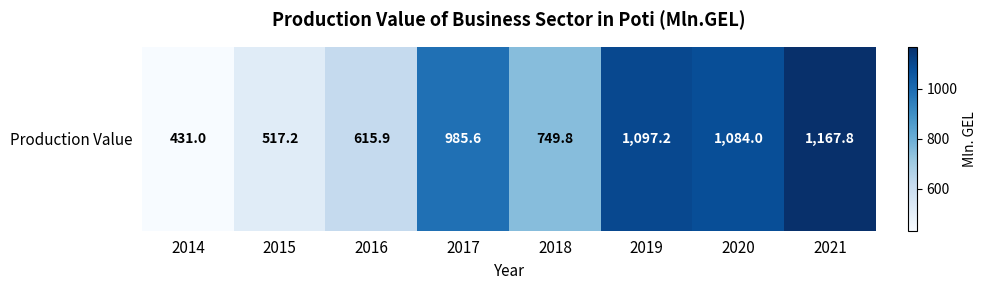

Approximately how many times larger is the value at 2019 compared to 2017?

1.1